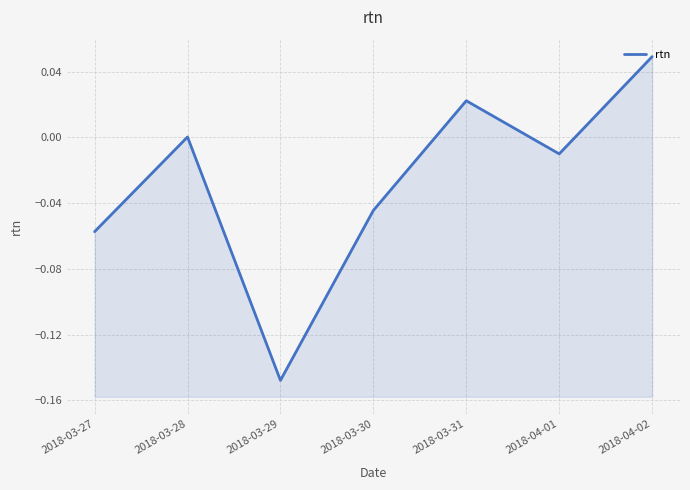

Does the chart display data point markers on the line(s)?

No